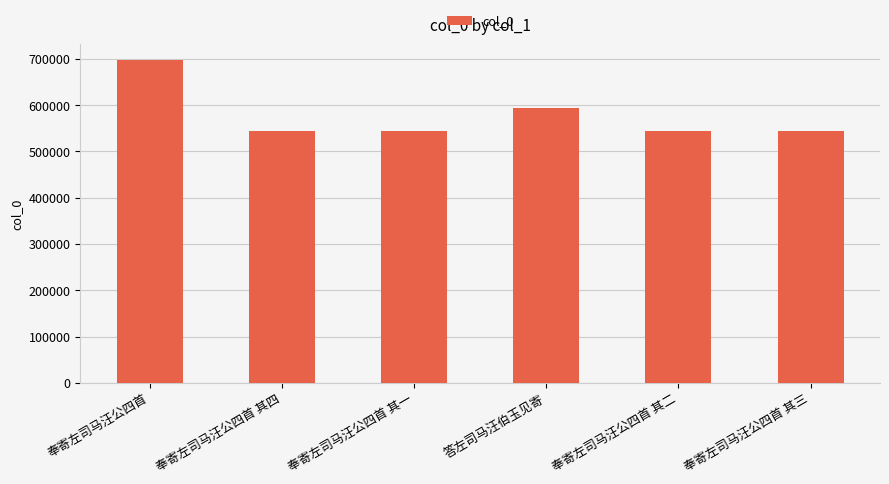

The chart shows a value of 882659 at 奉寄左司马汪公四首 其三. True or false?

False